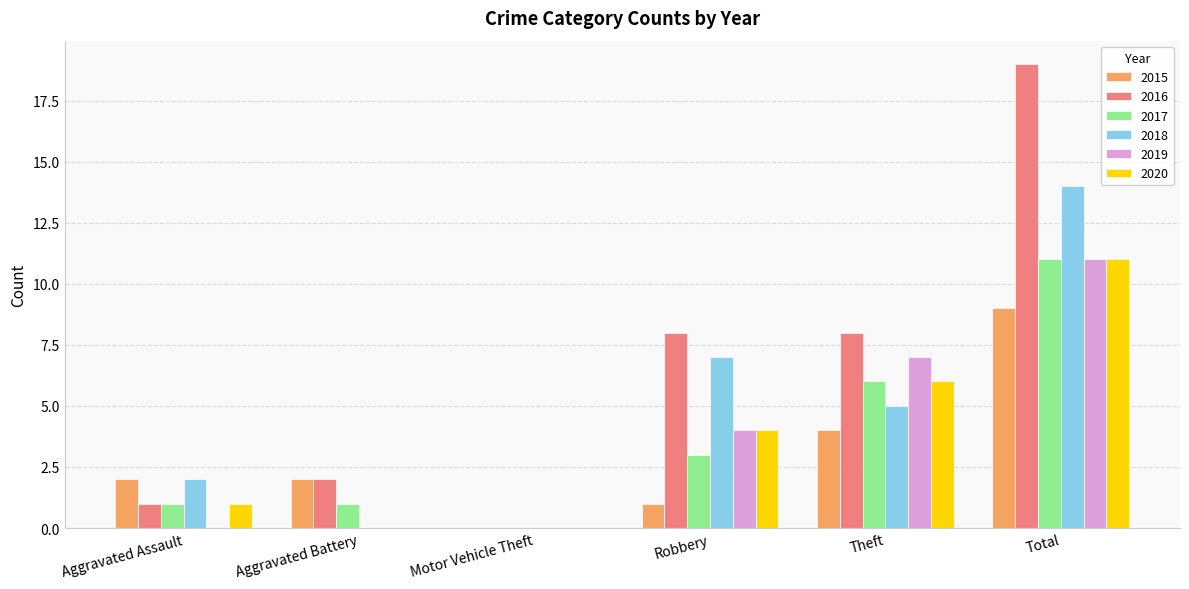

Between Robbery and Total, which series saw the biggest shift?

2016